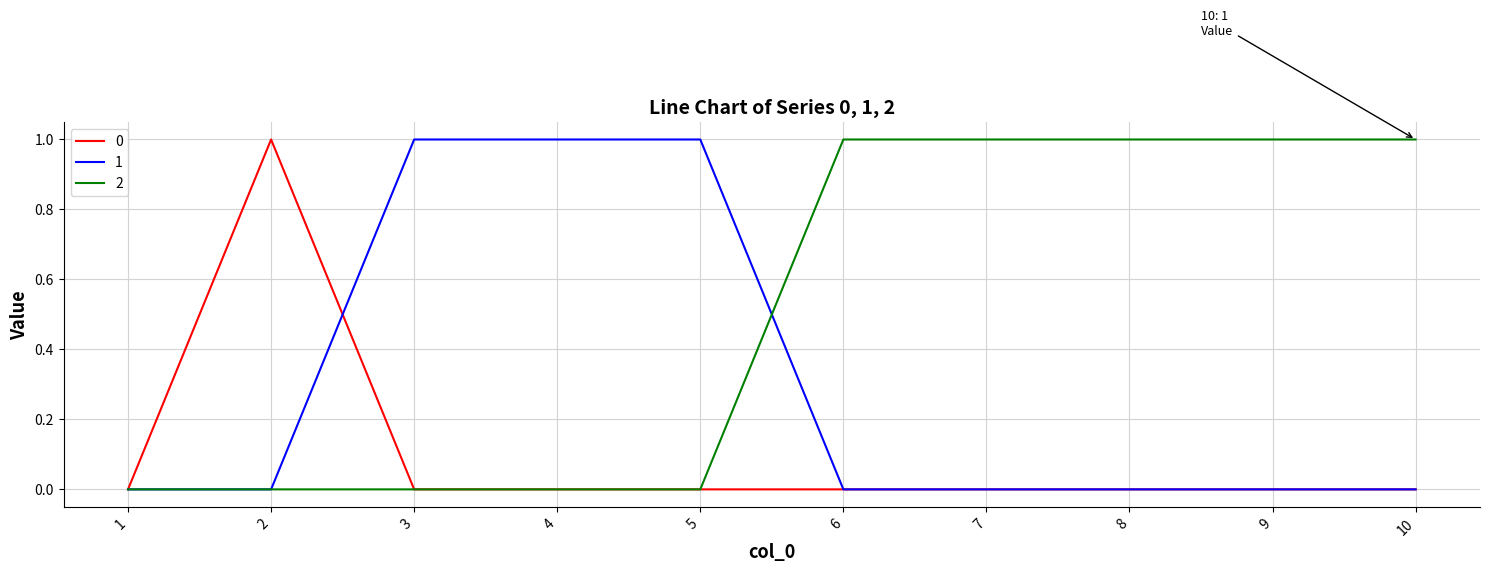

The 2 series shows -1 at 1. True or false?

False